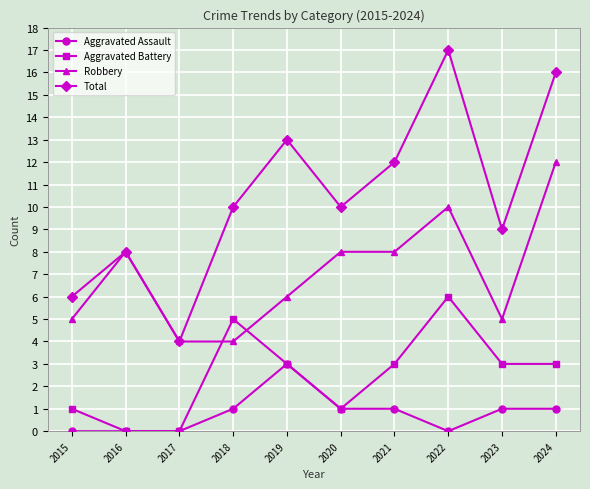

True or false: Robbery and Aggravated Assault intersect in this chart.

False